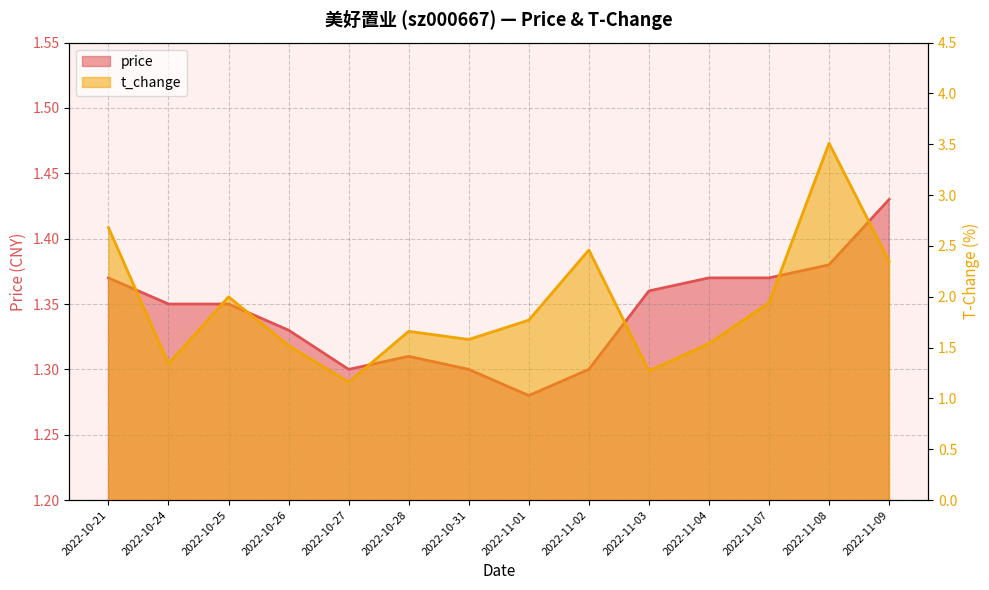

What is the total value across all series at 2022-10-27?

2.5